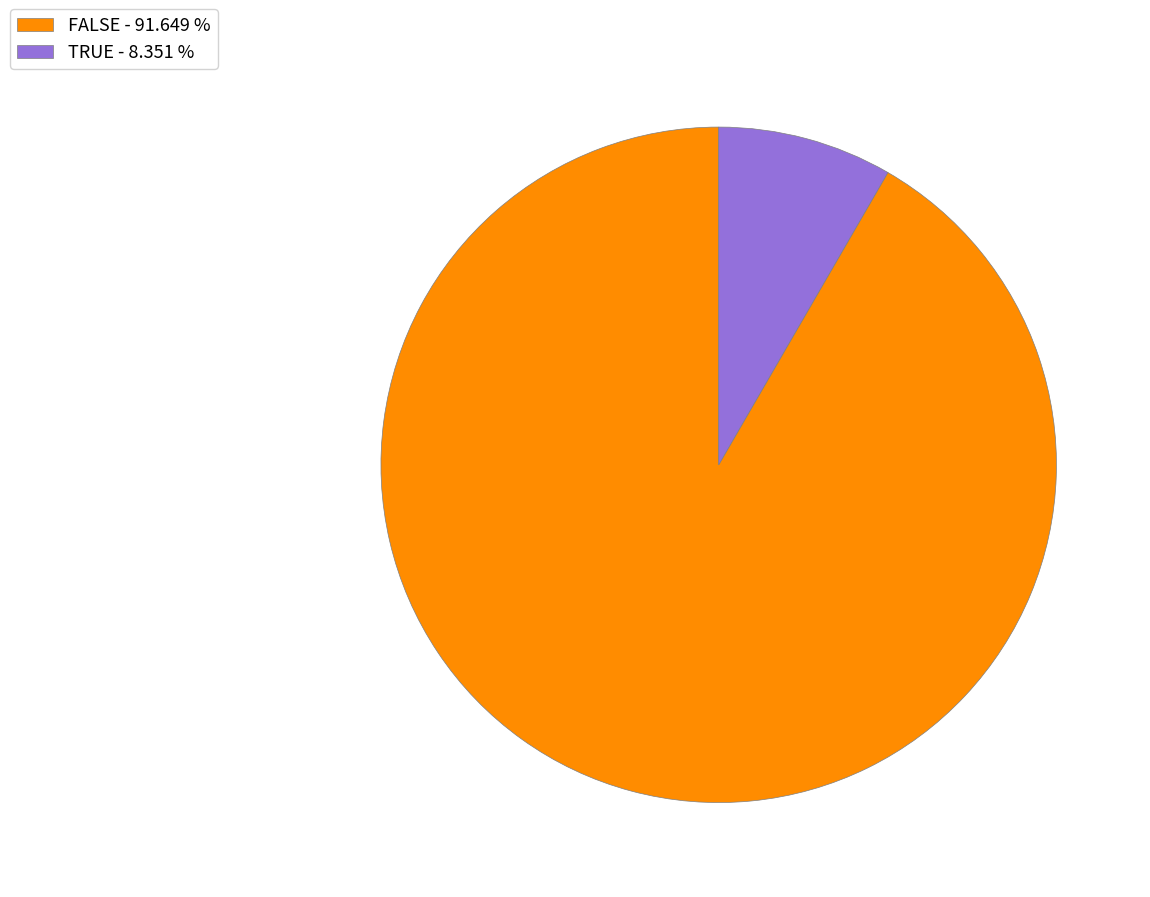

Which category has the smallest portion of the pie?

TRUE - 8.351 %